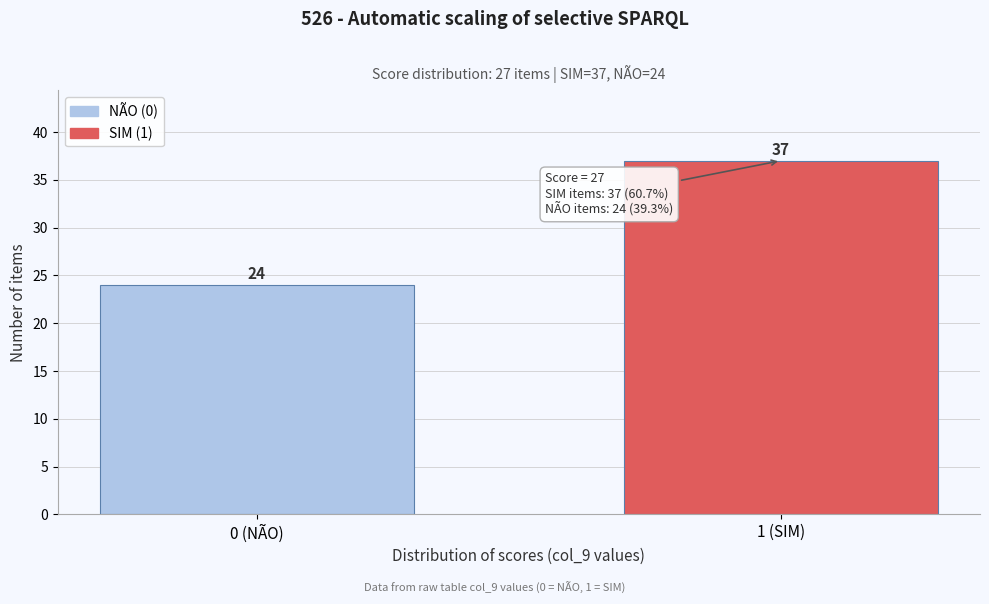

Reading right to left, what are all the values shown in this chart?

1 (SIM)=37	0 (NÃO)=24